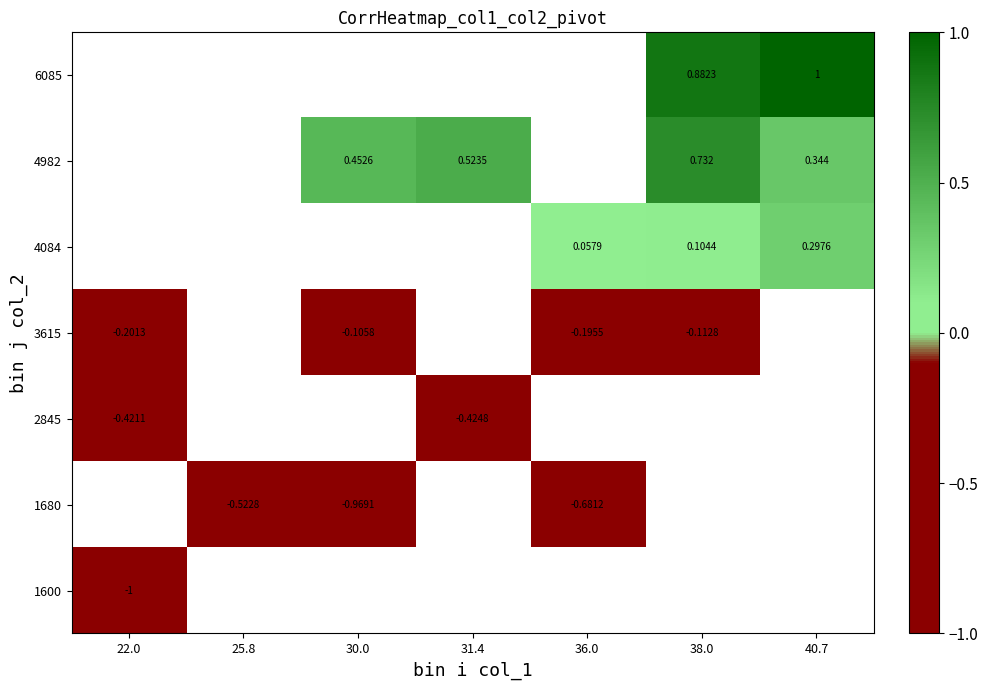

What value does the 2845 series have at 31.4?

-0.4